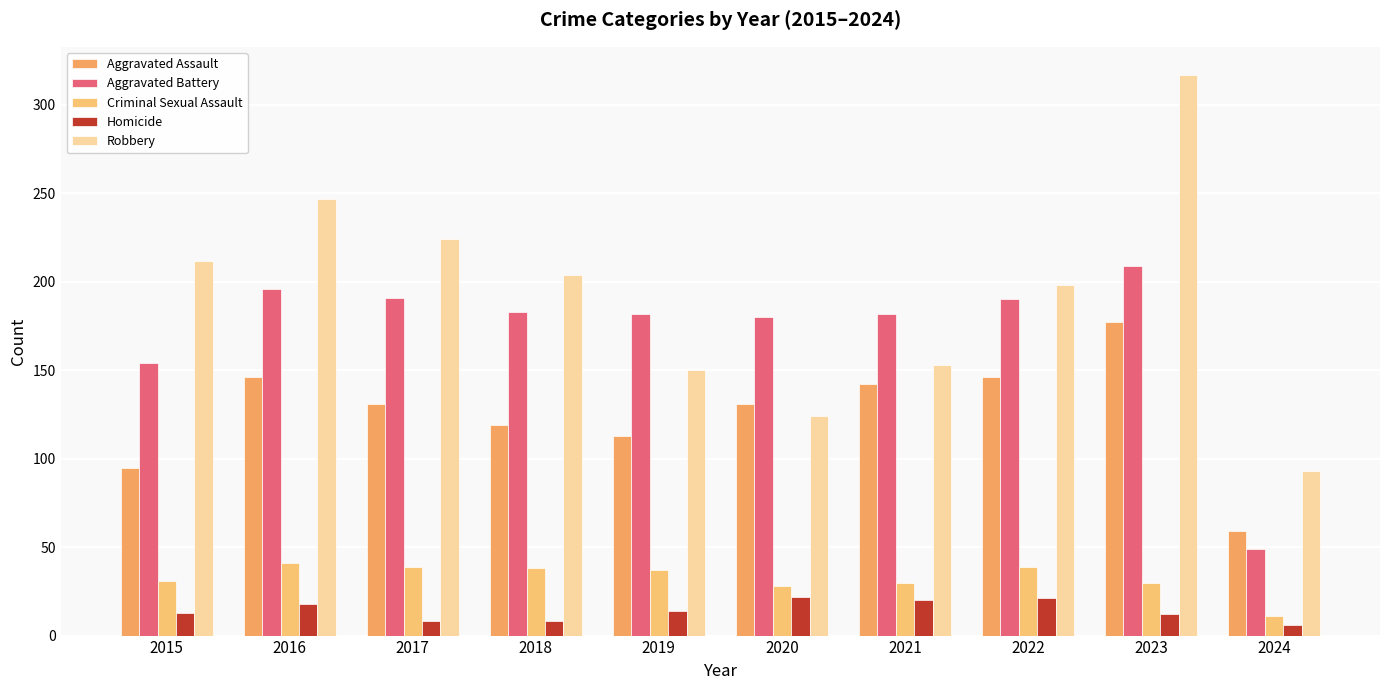

List the series in order of their peak value, highest first.

Robbery, Aggravated Battery, Aggravated Assault, Criminal Sexual Assault, Homicide